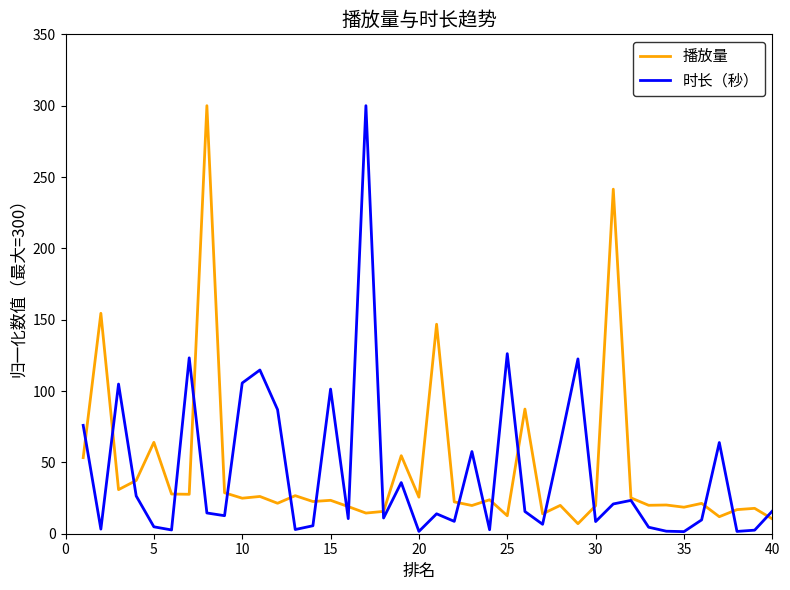

What is the highest value of the 时长（秒） series?

300.0